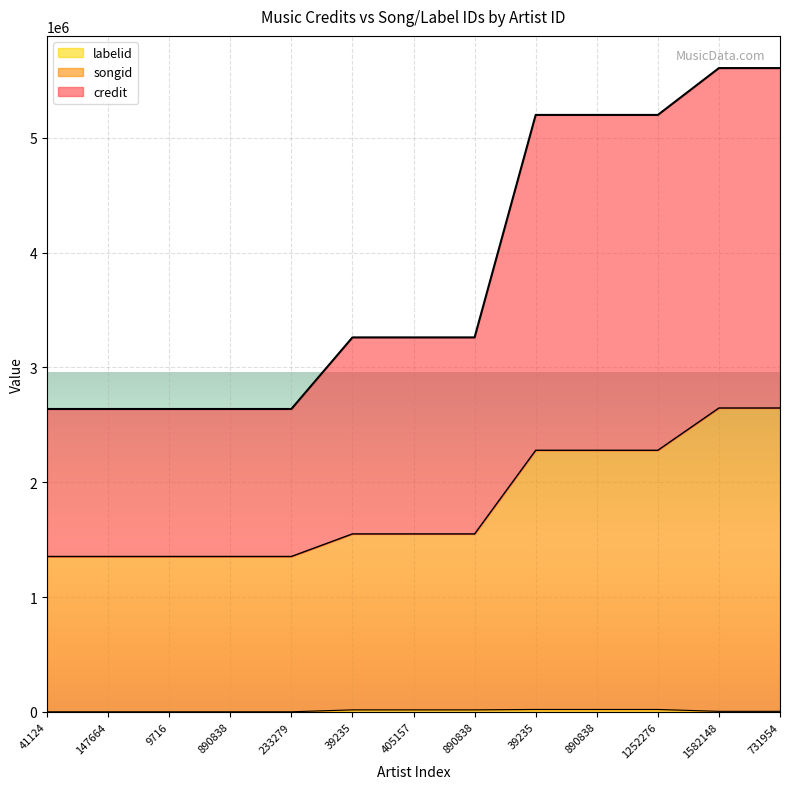

List the series in order of their overall mean, lowest first.

labelid, songid, credit